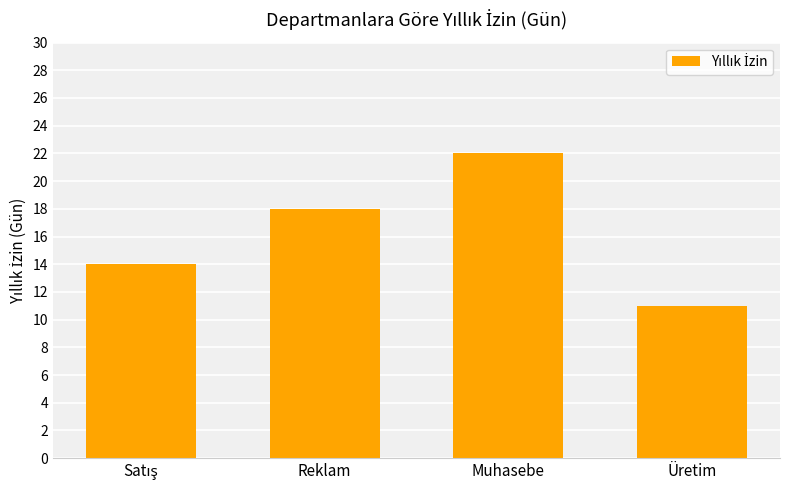

Which has a higher value, Muhasebe or Reklam?

Muhasebe